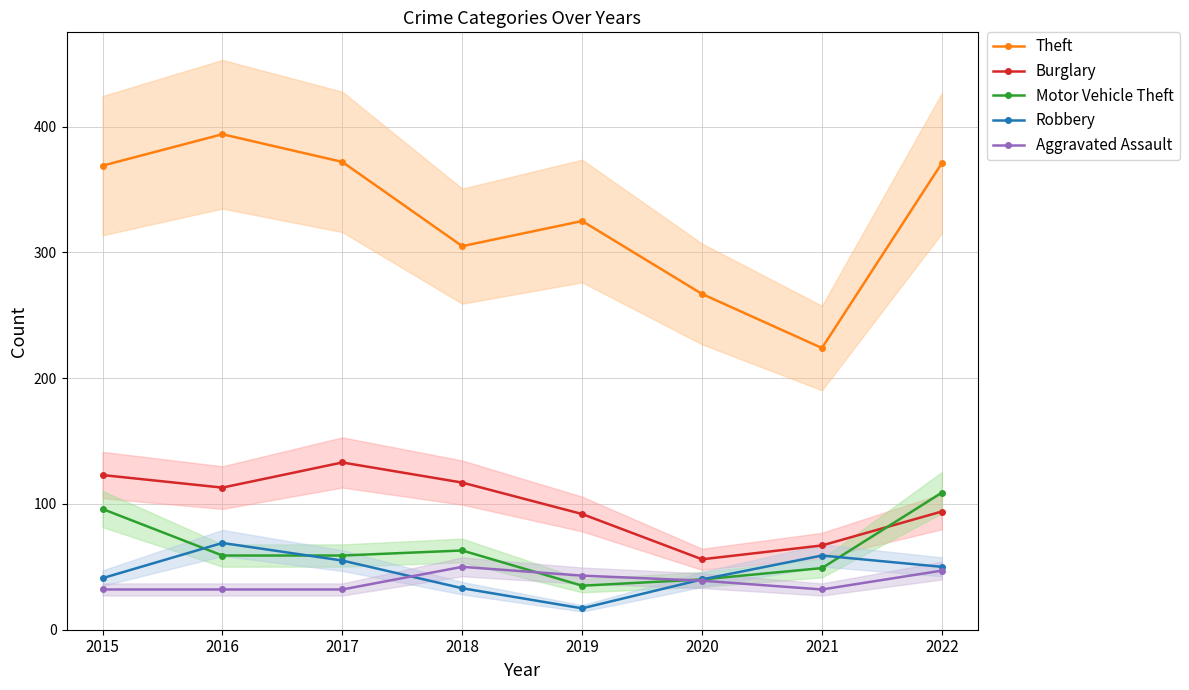

True or false: Robbery and Burglary cross at least once.

False